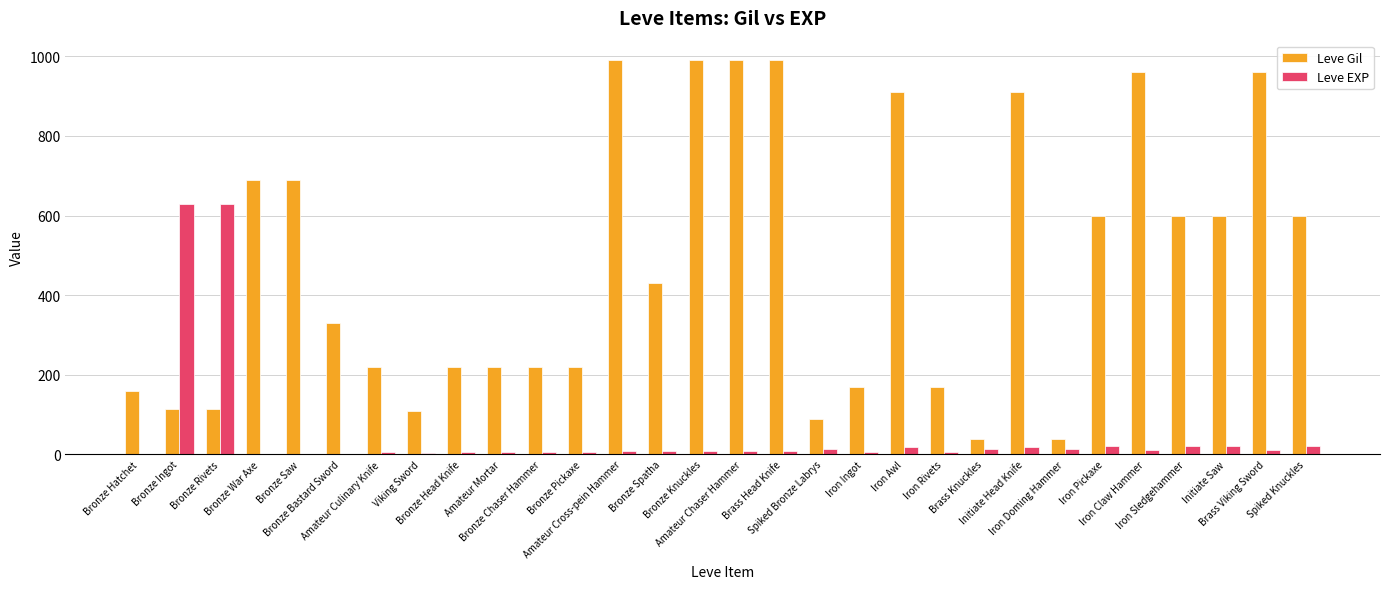

Which series has the largest total across all categories?

Leve Gil